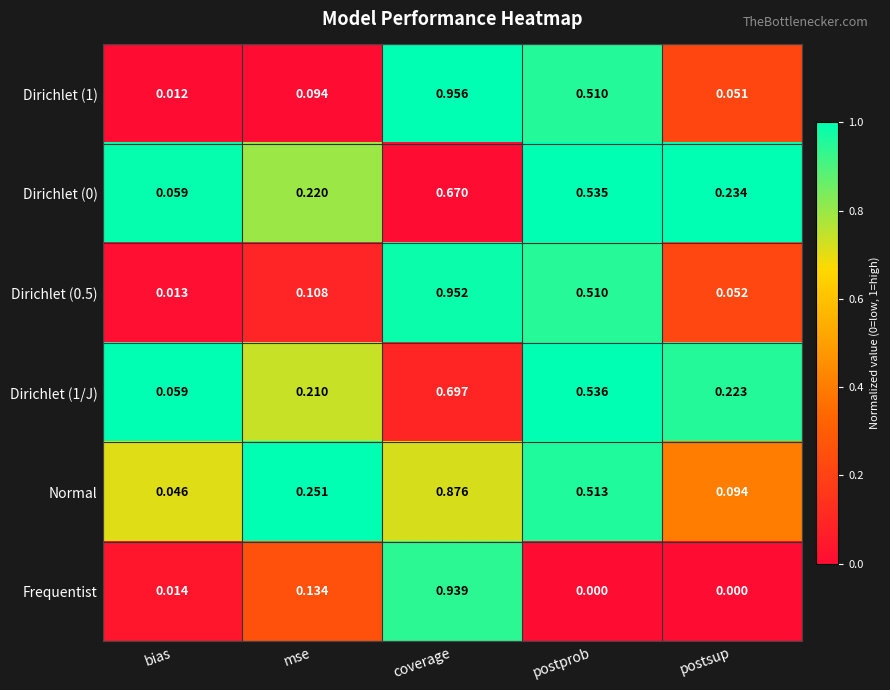

Which category has the highest value in the Dirichlet (0.5) series?

coverage